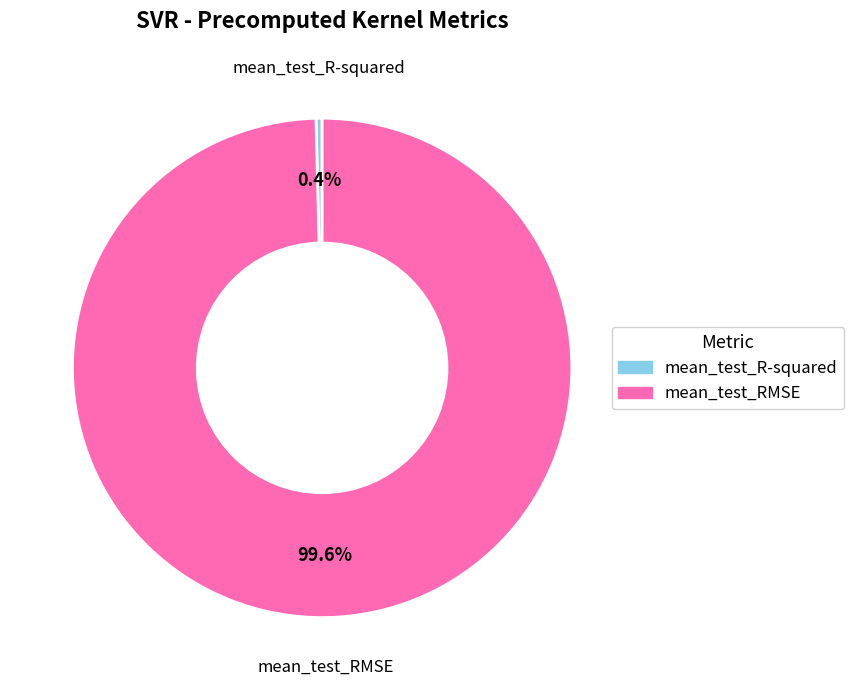

What percentage do mean_test_R-squared and mean_test_RMSE together represent?

100.0%